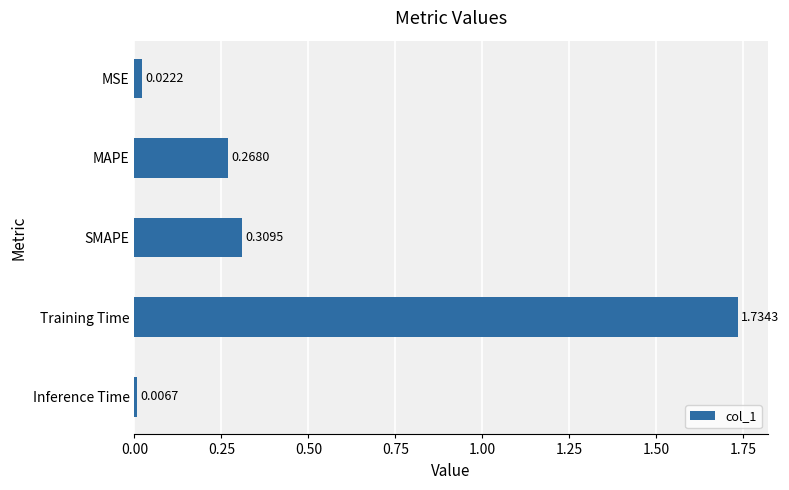

Are the bars horizontal?

Yes